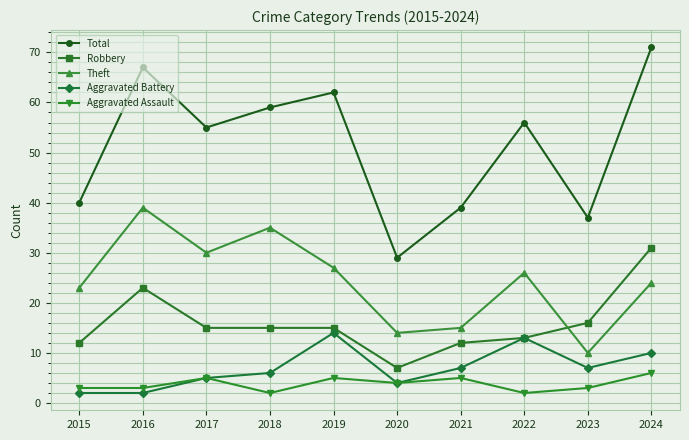

True or false: Theft and Aggravated Assault cross at least once.

False